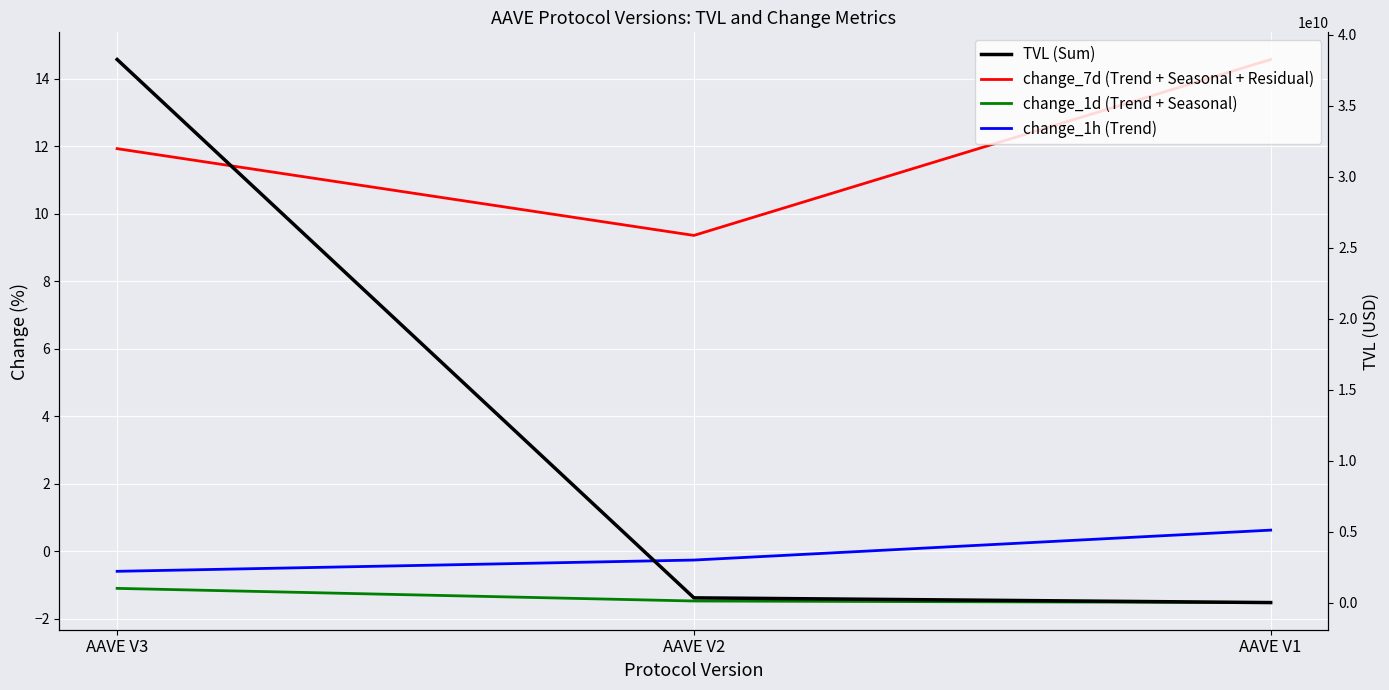

What is the minimum value for change_1d (Trend + Seasonal)?

-1.5